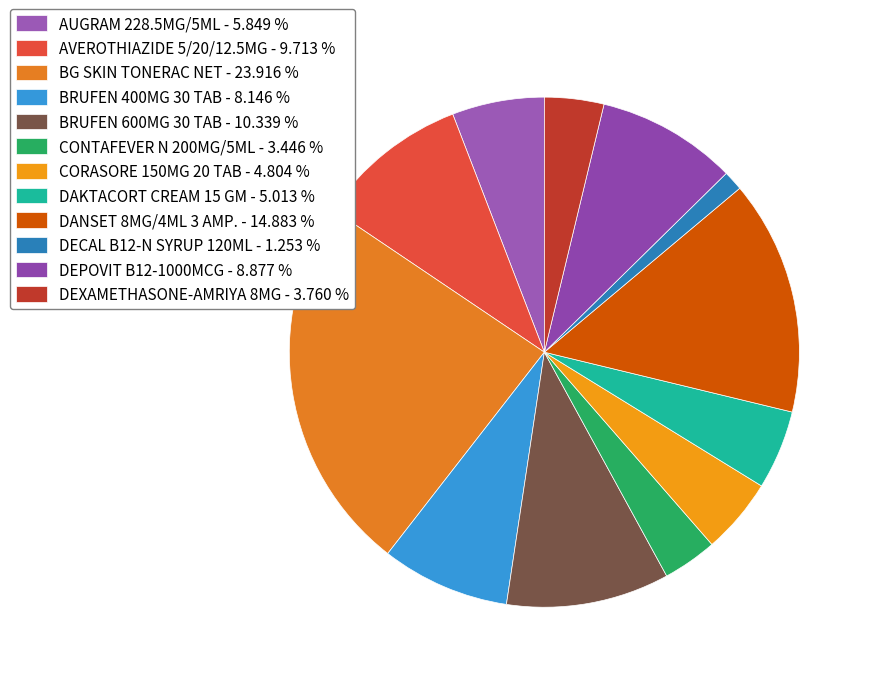

To the nearest percent, what percentage of the pie is AUGRAM 228.5MG/5ML?

6%